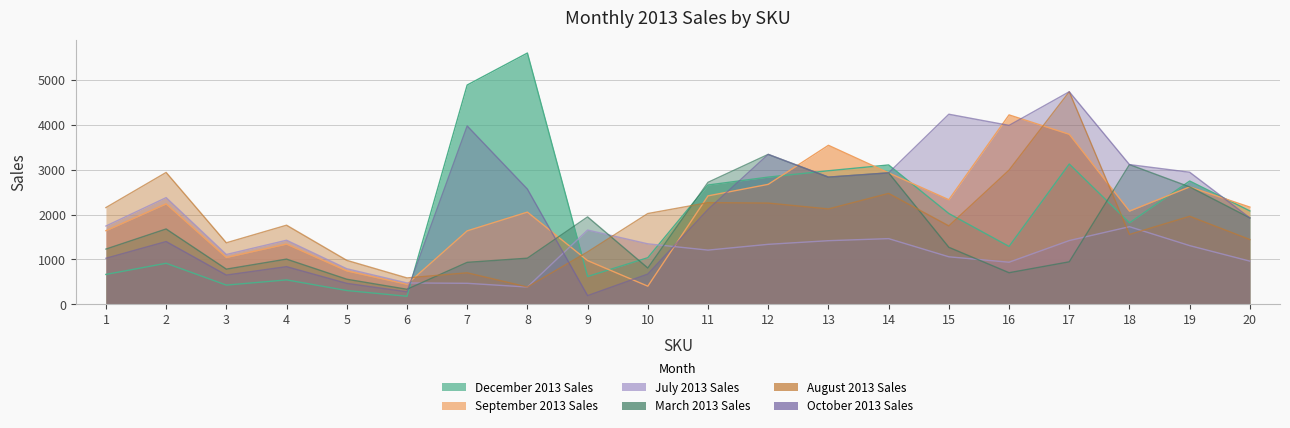

Which label corresponds to the smallest value in the chart?

6